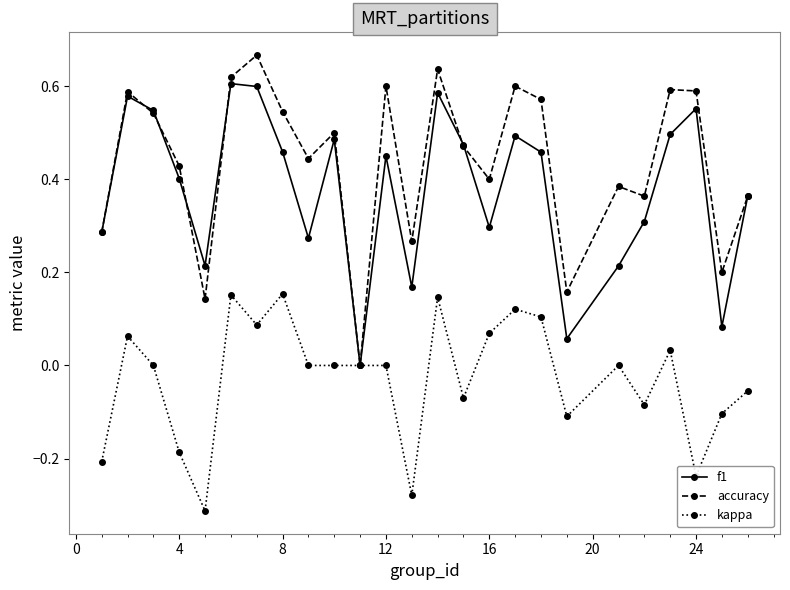

True or false: accuracy has more than 1 interior local peaks.

True